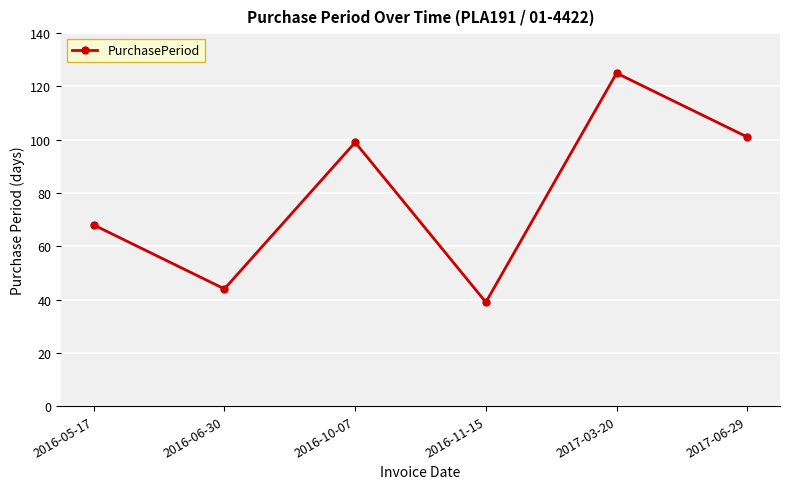

What is the label of the 6th point from the left?

2017-06-29